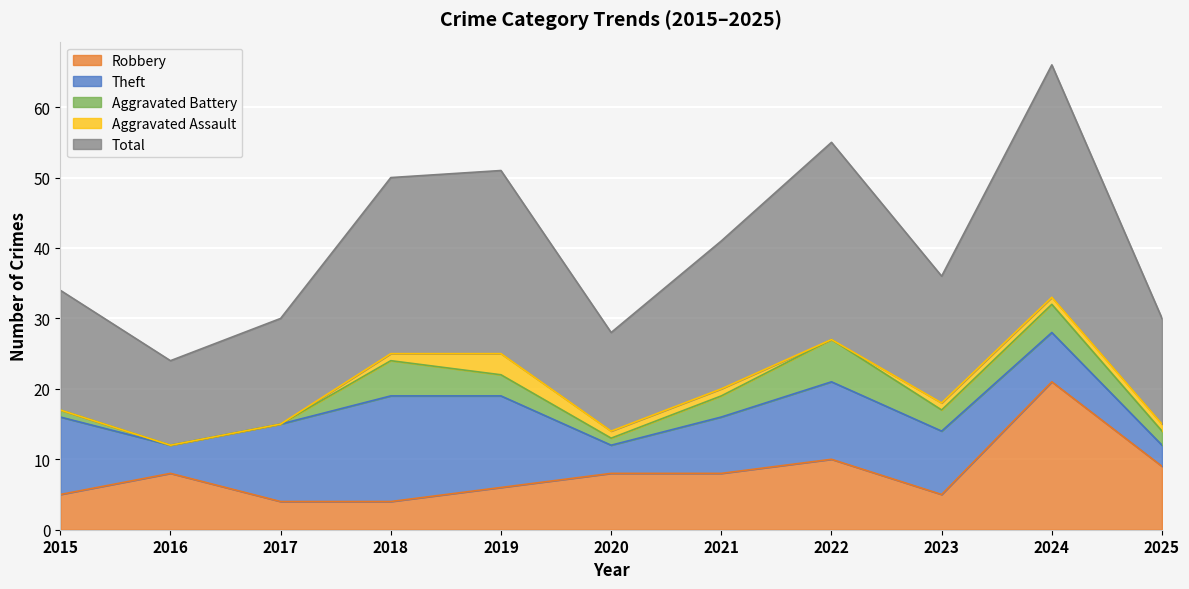

At how many categories does at least one series exceed 2?

11